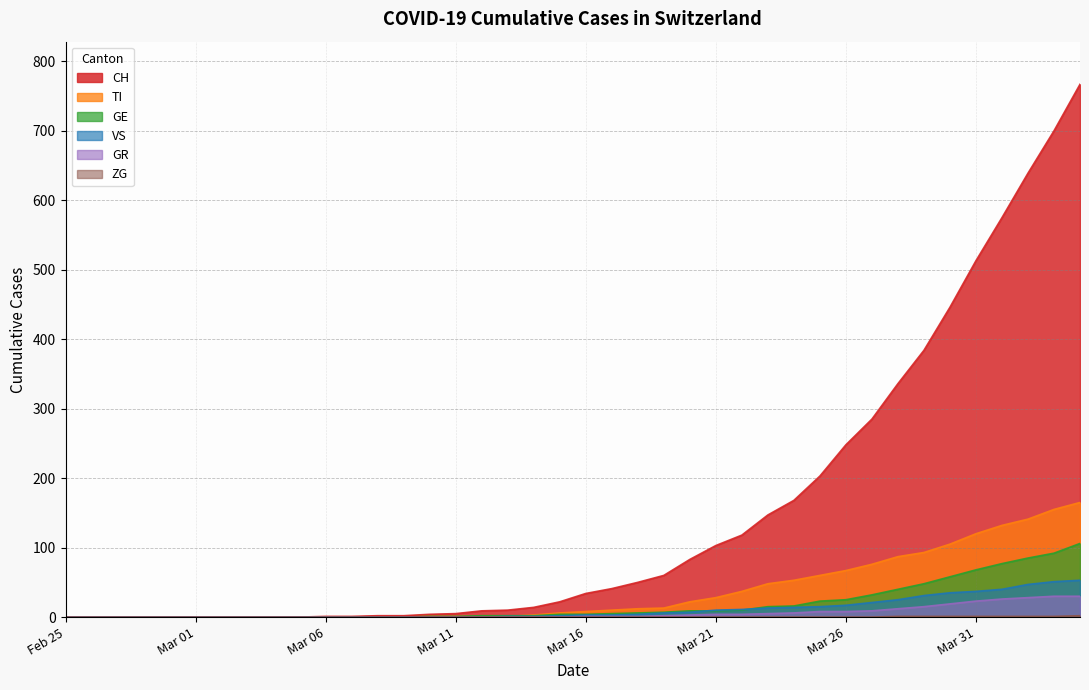

Does the chart display data point markers on the line(s)?

No